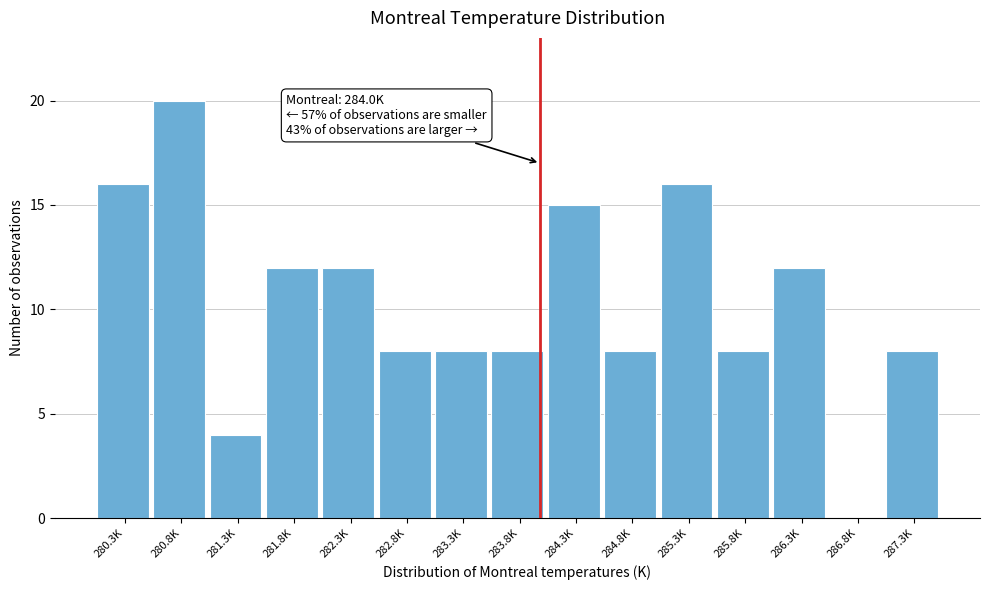

Reading left to right, list all the values displayed in this chart.

280.3K=16	280.8K=20	281.3K=4	281.8K=12	282.3K=12	282.8K=8	283.3K=8	283.8K=8	284.3K=15	284.8K=8	285.3K=16	285.8K=8	286.3K=12	286.8K=0	287.3K=8